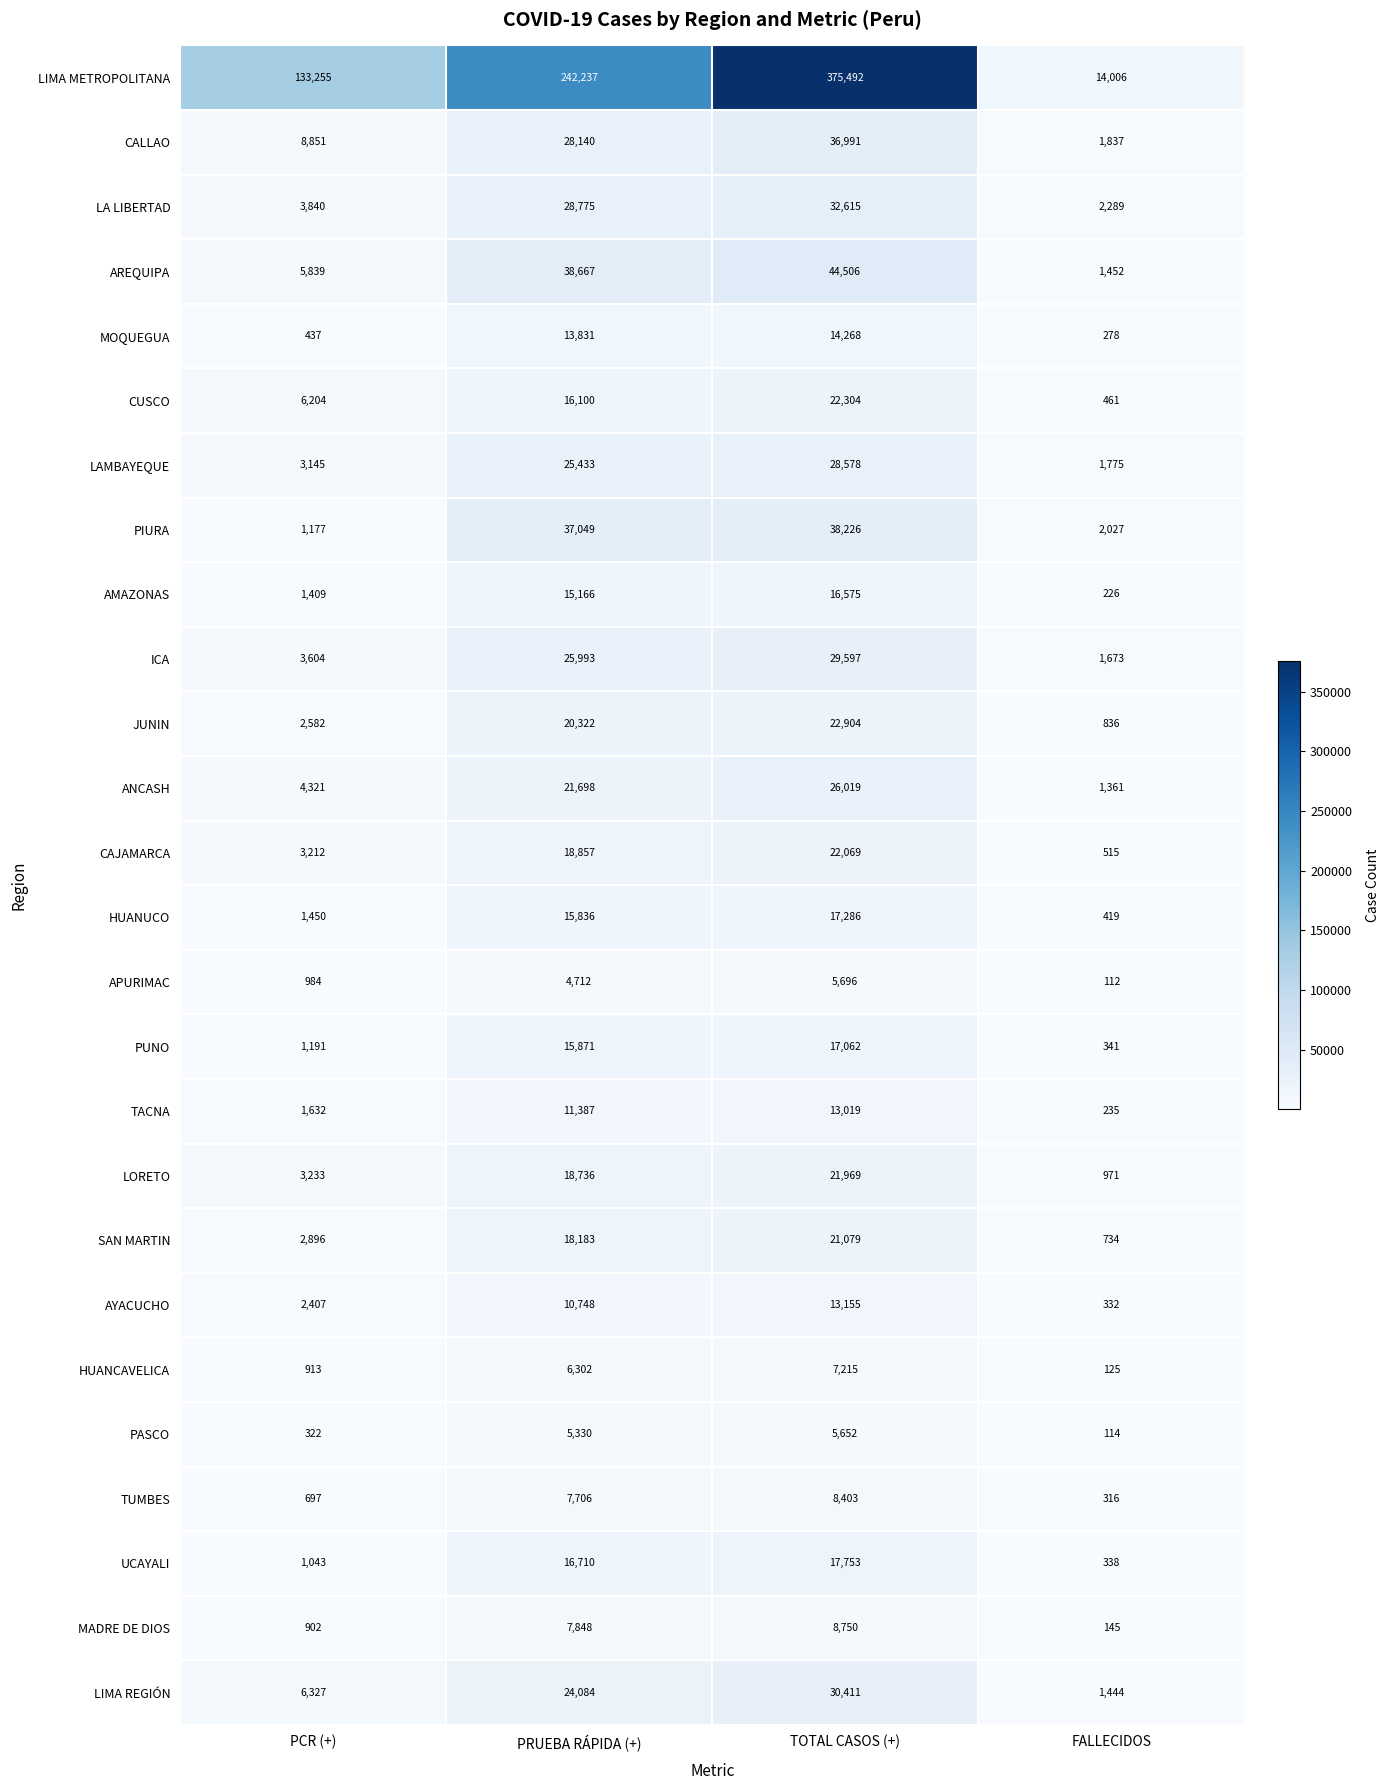

At which category is the sum across all series the highest?

TOTAL CASOS (+)